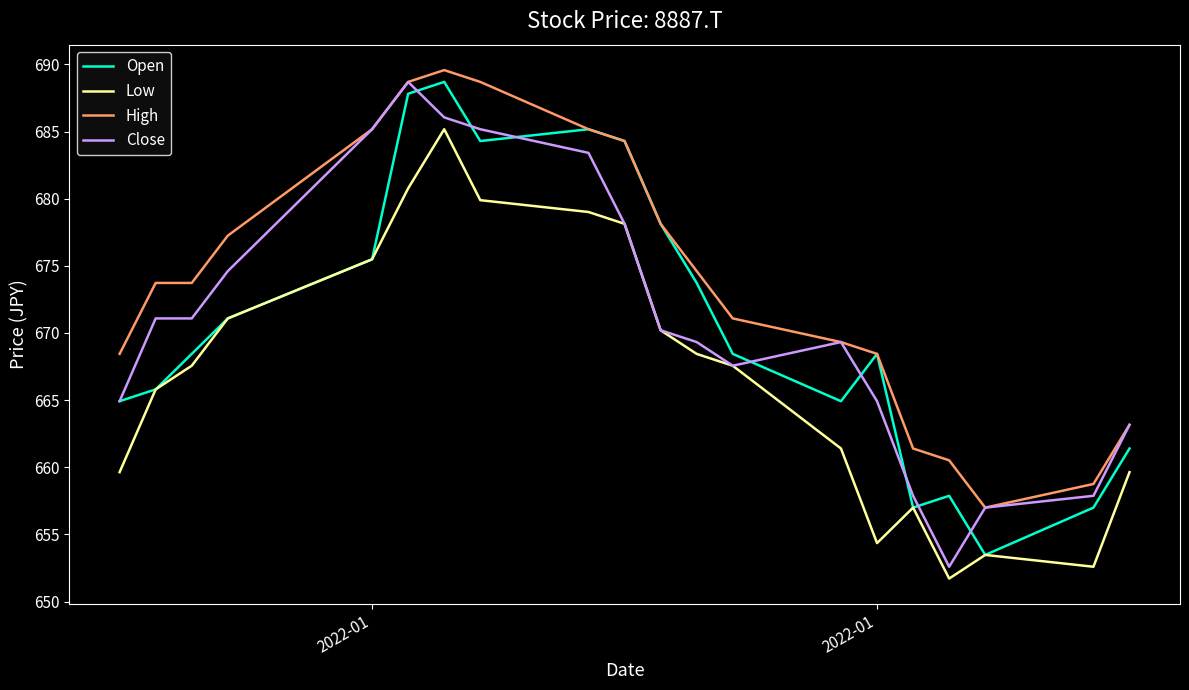

True or false: Low and High intersect in this chart.

False